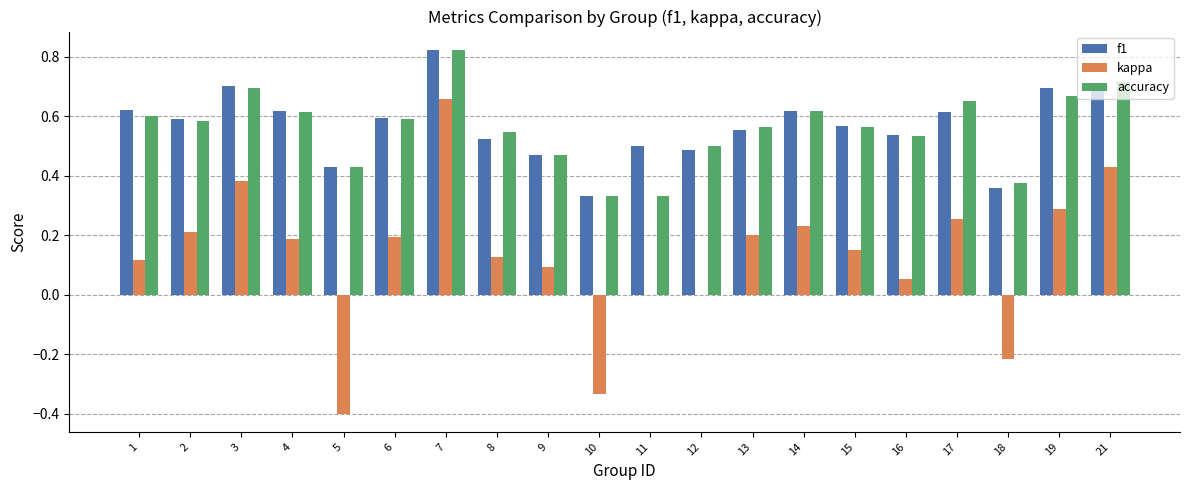

Are the bars horizontal?

No